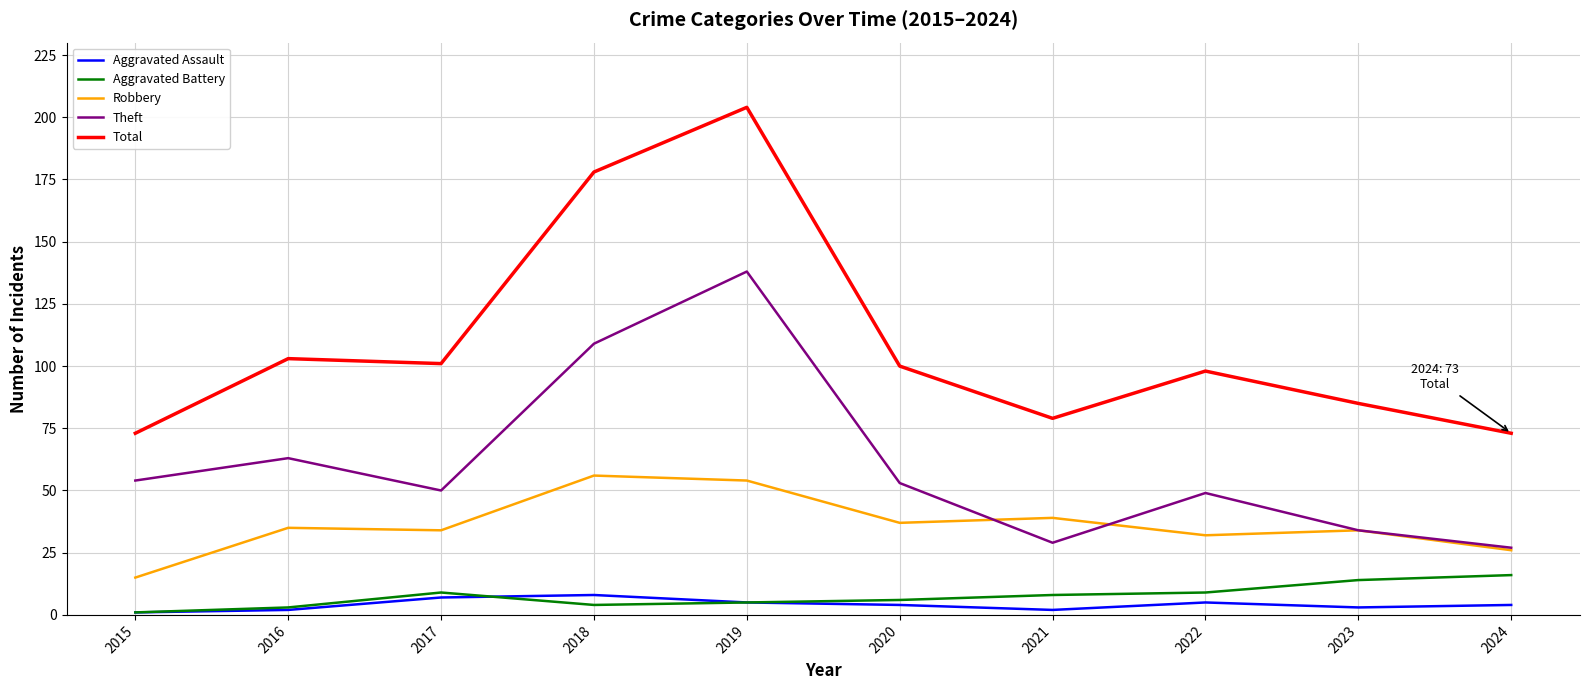

Where is Theft nearest to the value 82?

2016